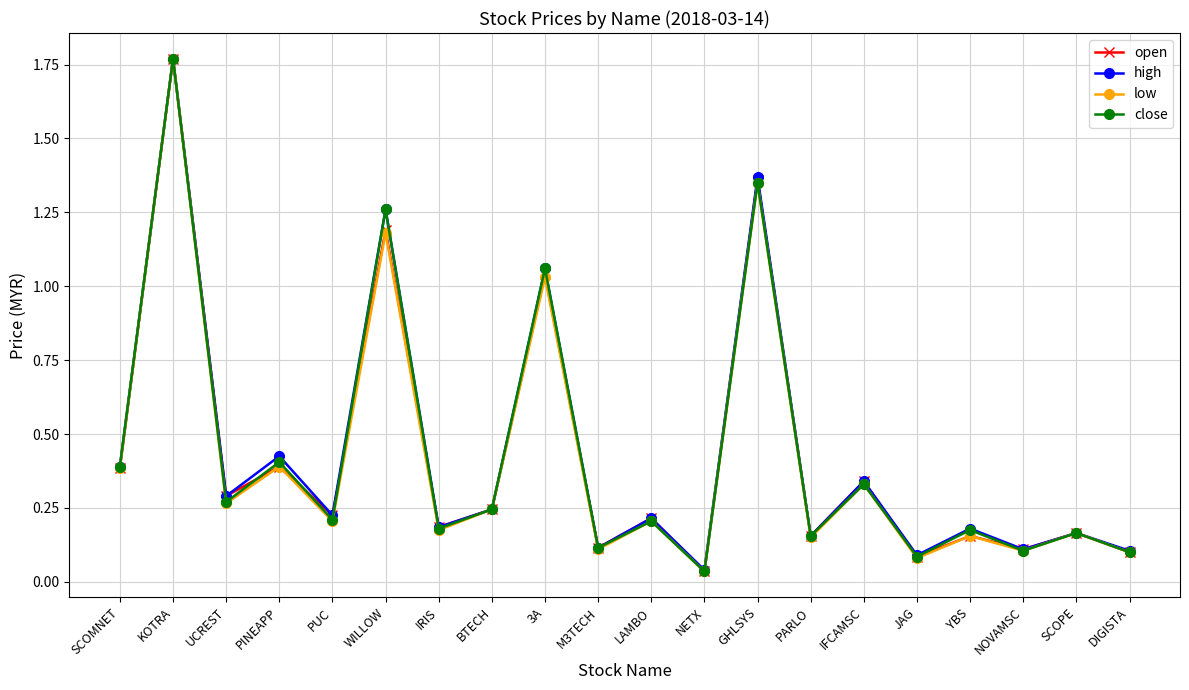

The value of low at WILLOW is 1.2. True or false?

True